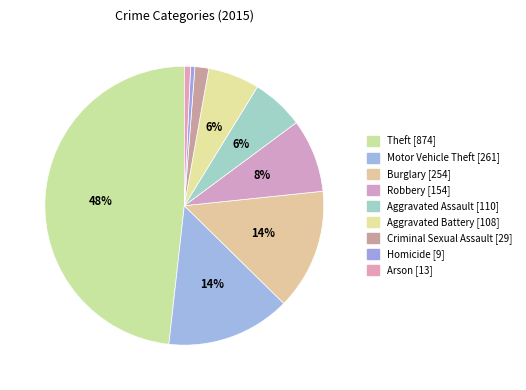

To the nearest percent, what percentage of the pie is Aggravated Battery?

6%